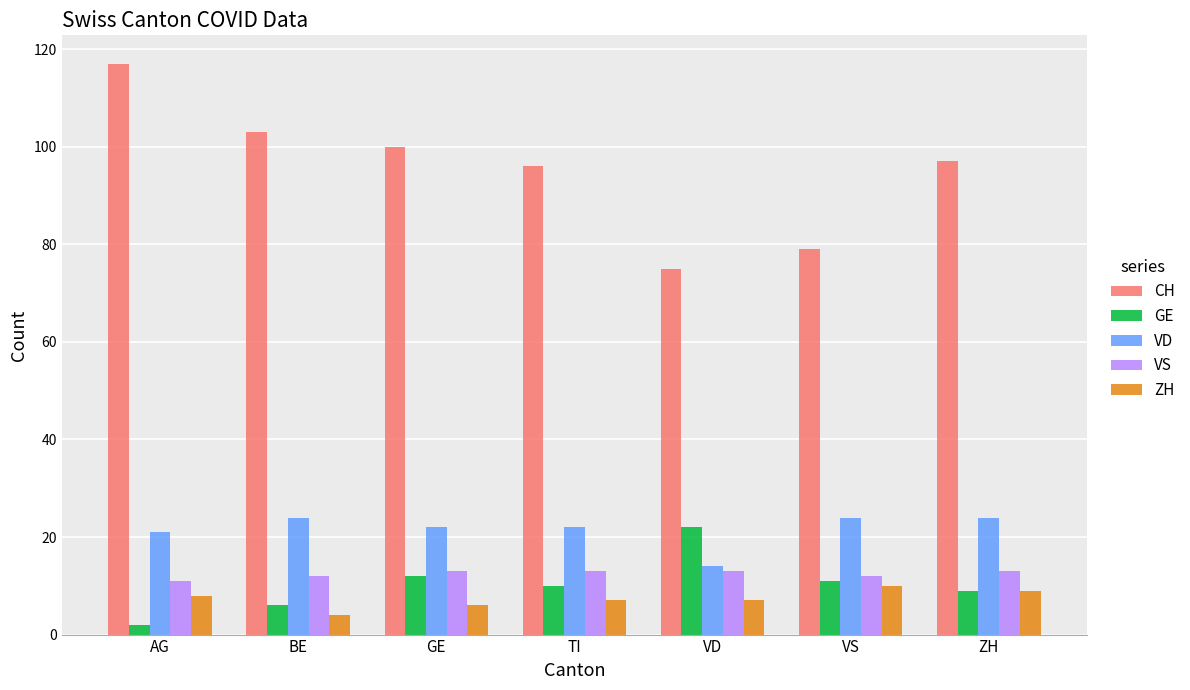

How many distinct data groups are displayed?

5